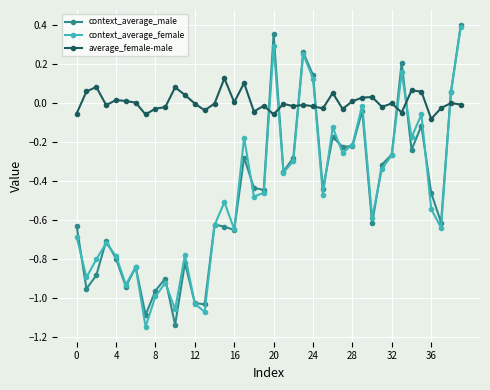

Which series has the largest total across all categories?

average_female-male